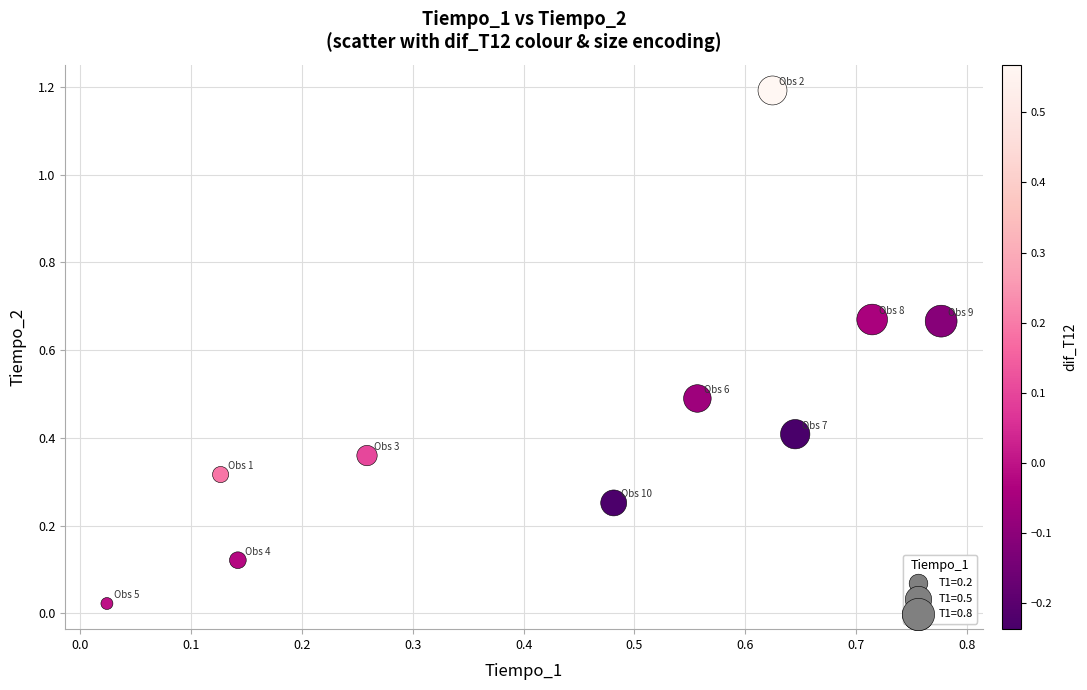

What is the range of Y values (max minus min)?

1.2